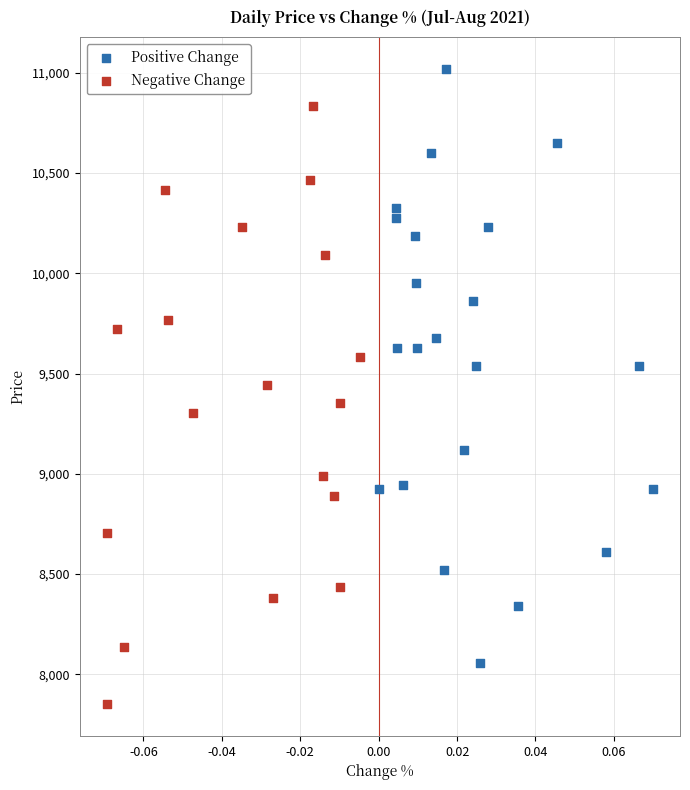

What are all the series names shown in the legend?

Positive Change, Negative Change